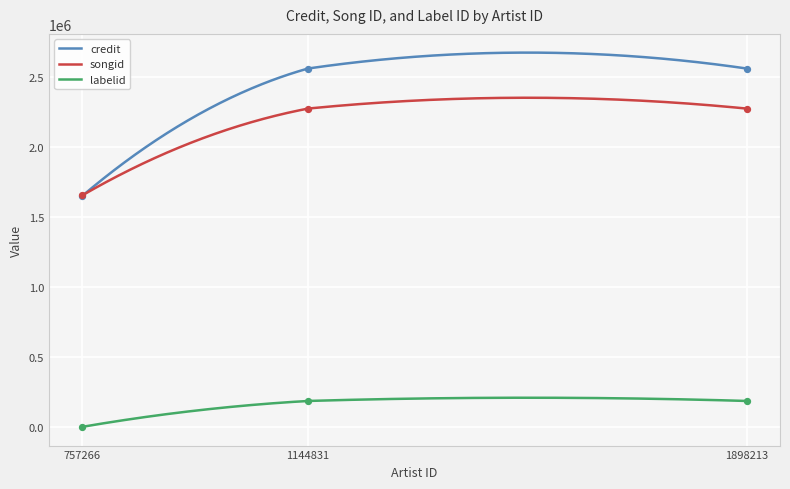

What is the total value across all series at 1144831?

5013092